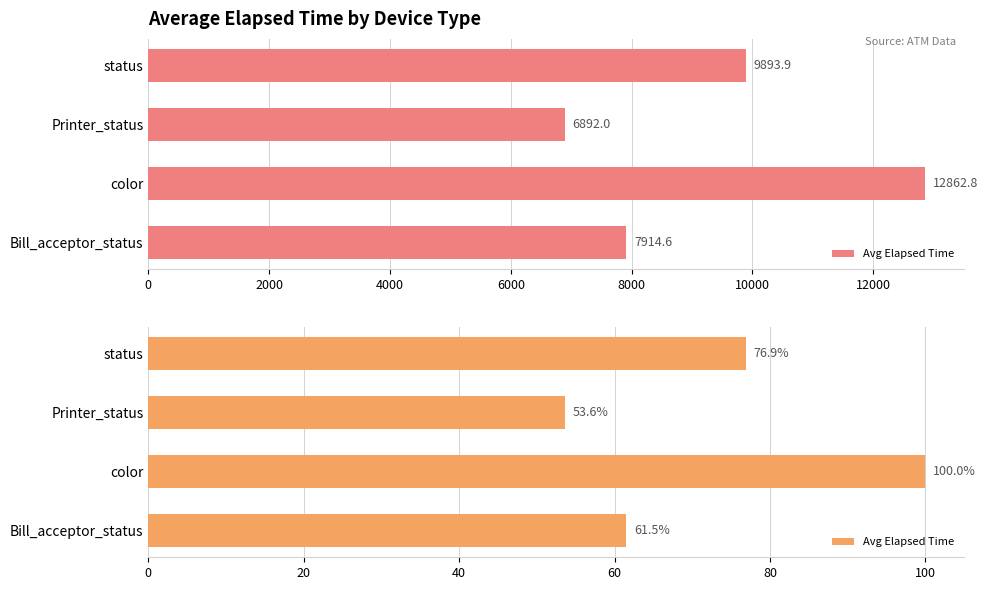

What is the change in value from color to Printer_status?

-46.4